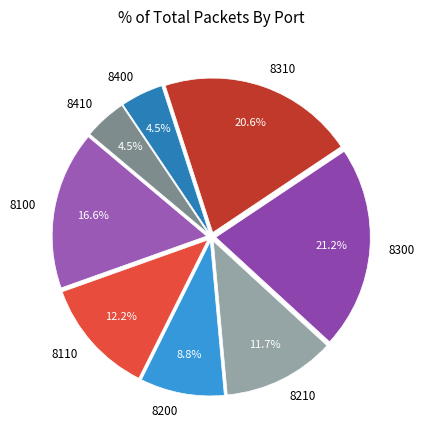

Does any single category account for the majority?

No